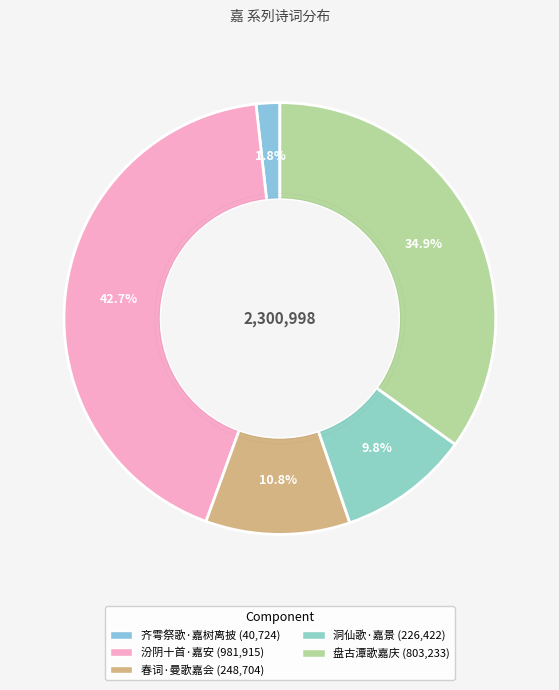

How many slices are in this pie chart?

5